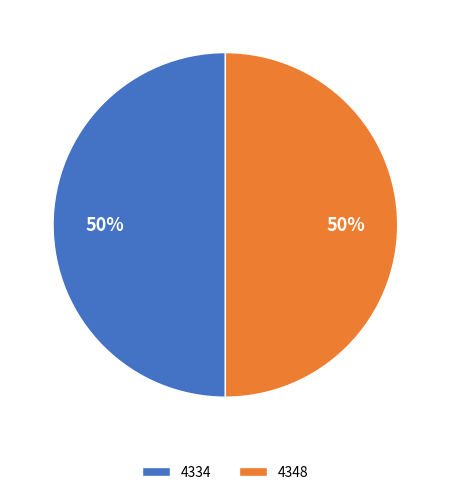

To the nearest percent, what portion does 4334 represent?

50%